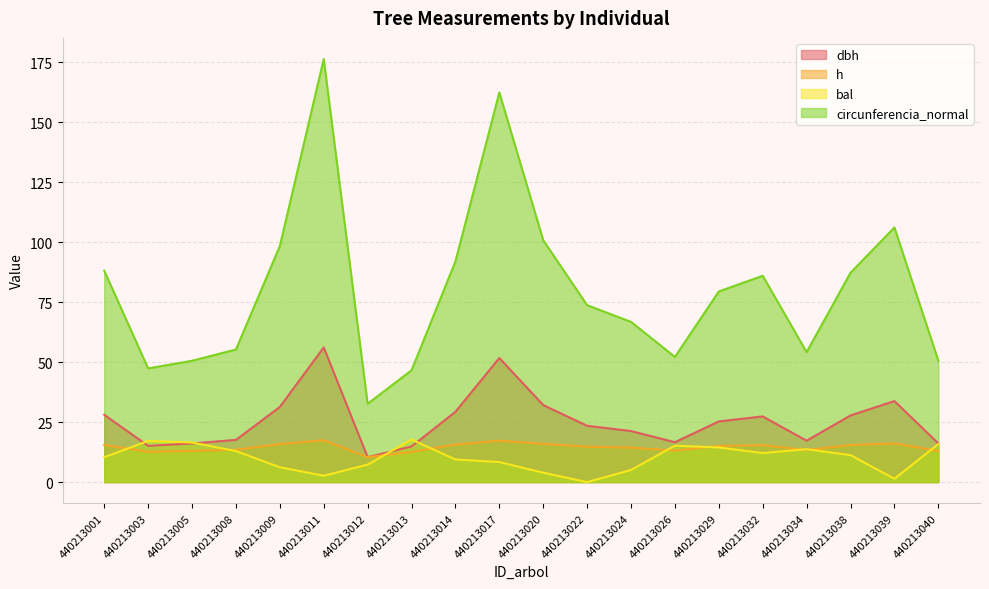

What is the maximum value shown in the chart?

176.3